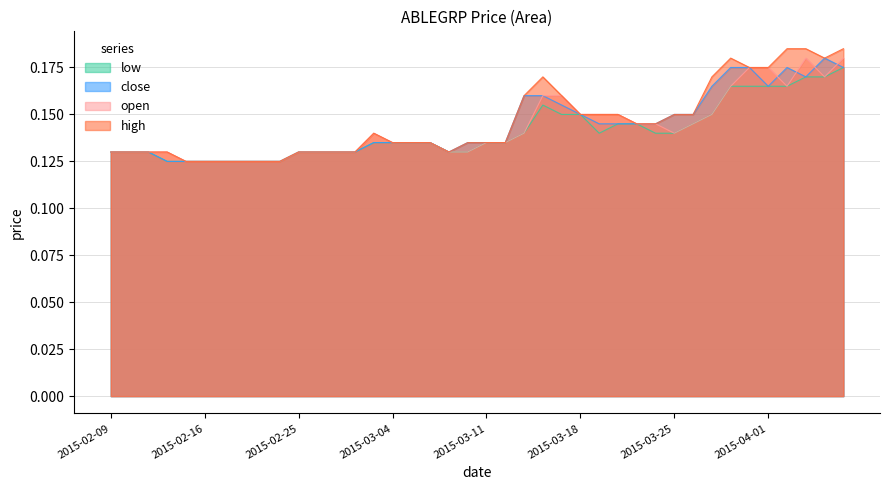

Which series has the largest range (max minus min)?

high